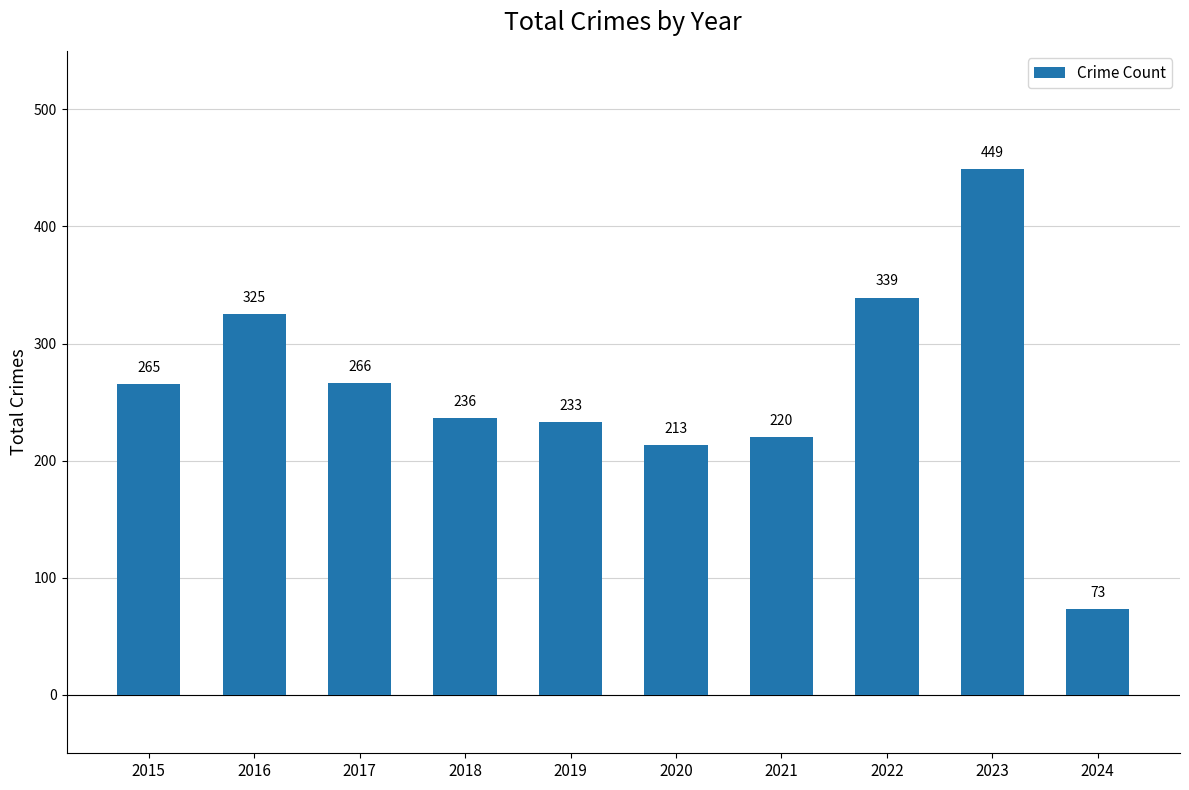

Rank the categories by value from highest to lowest.

2023, 2022, 2016, 2017, 2015, 2018, 2019, 2021, 2020, 2024